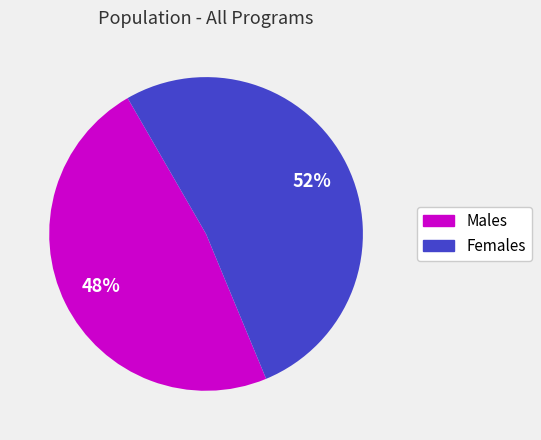

Is there any slice that represents more than half of the pie?

Yes